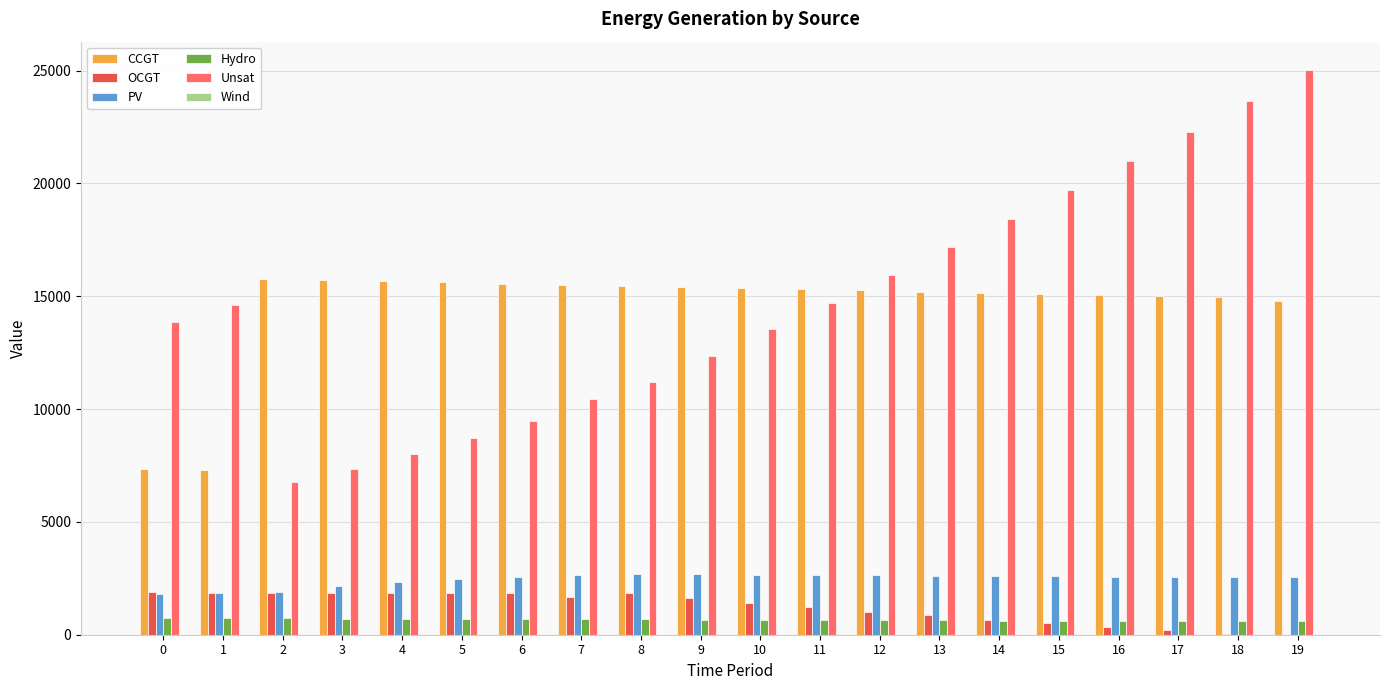

How many groups of bars are there?

20